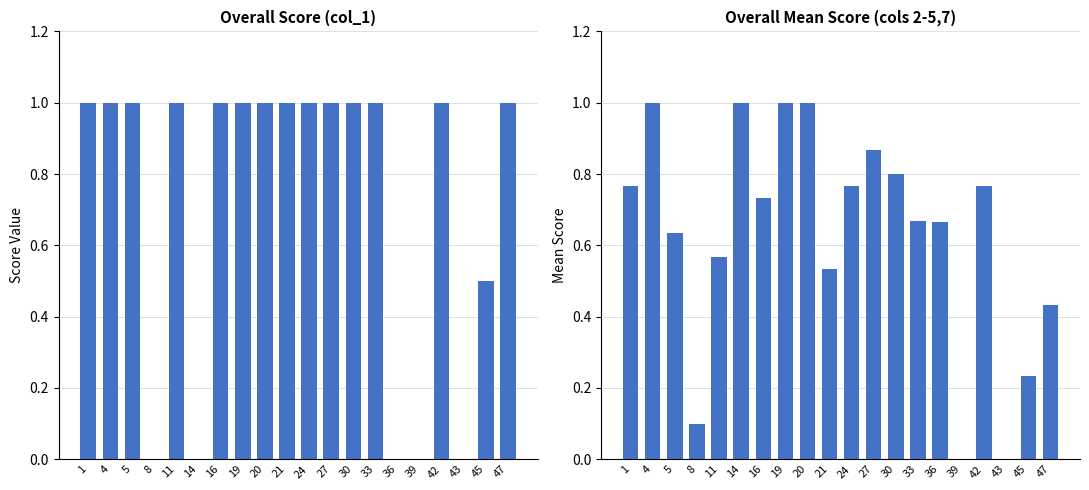

Which has a higher value, 42 or 27?

42